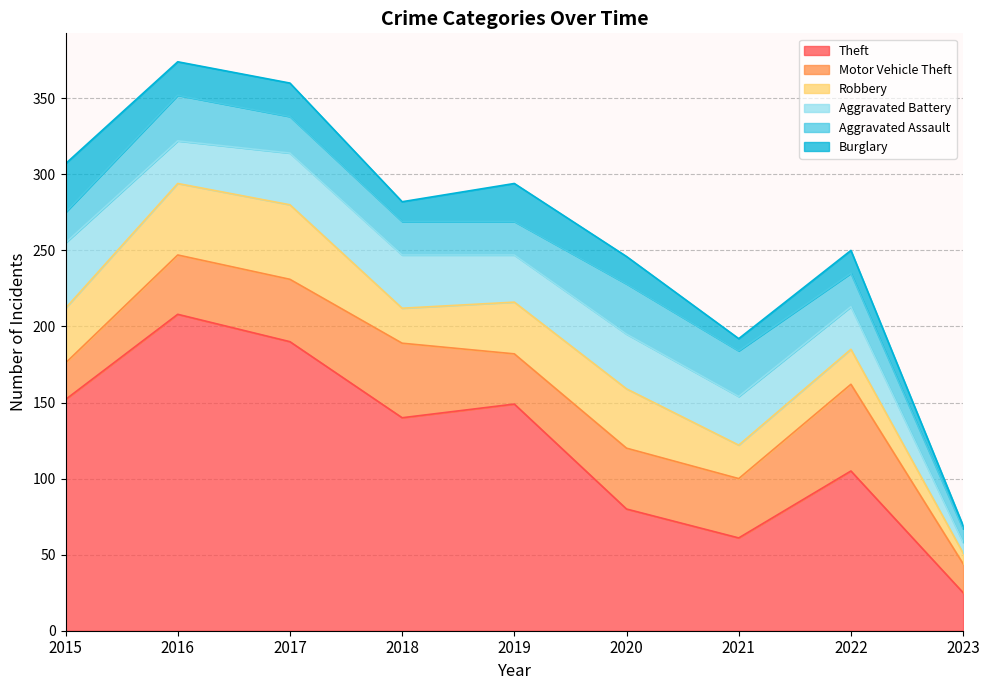

At which category is the sum across all series the highest?

2016